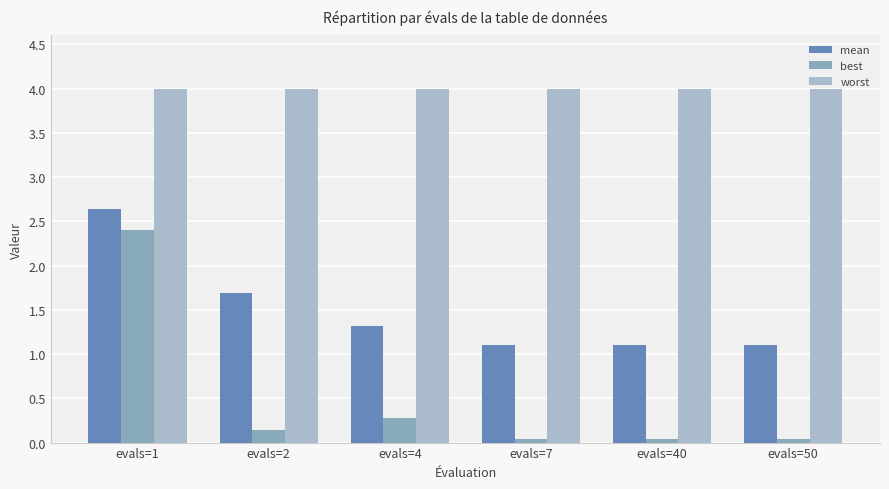

Between evals=4 and evals=50, which series saw the biggest shift?

best